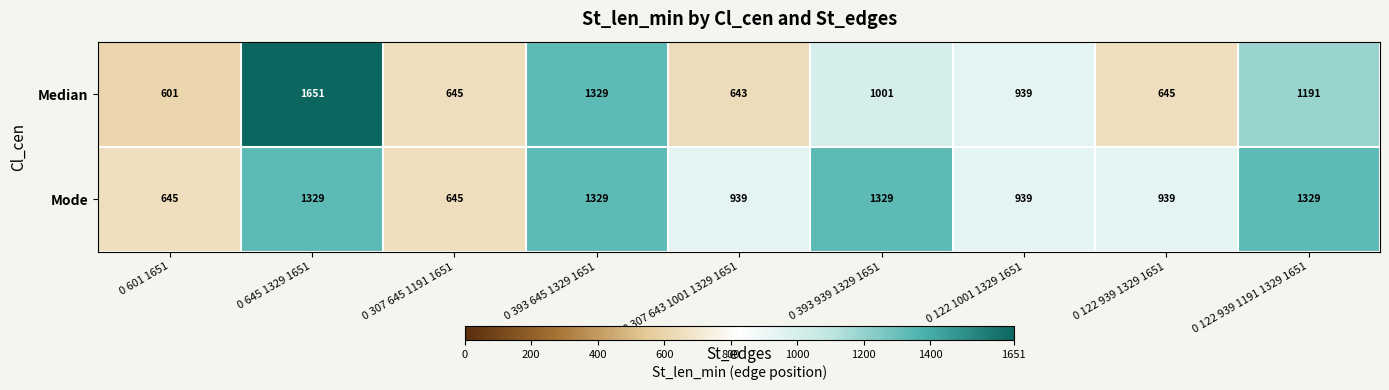

How many Mode values are between 939 and 1329?

7